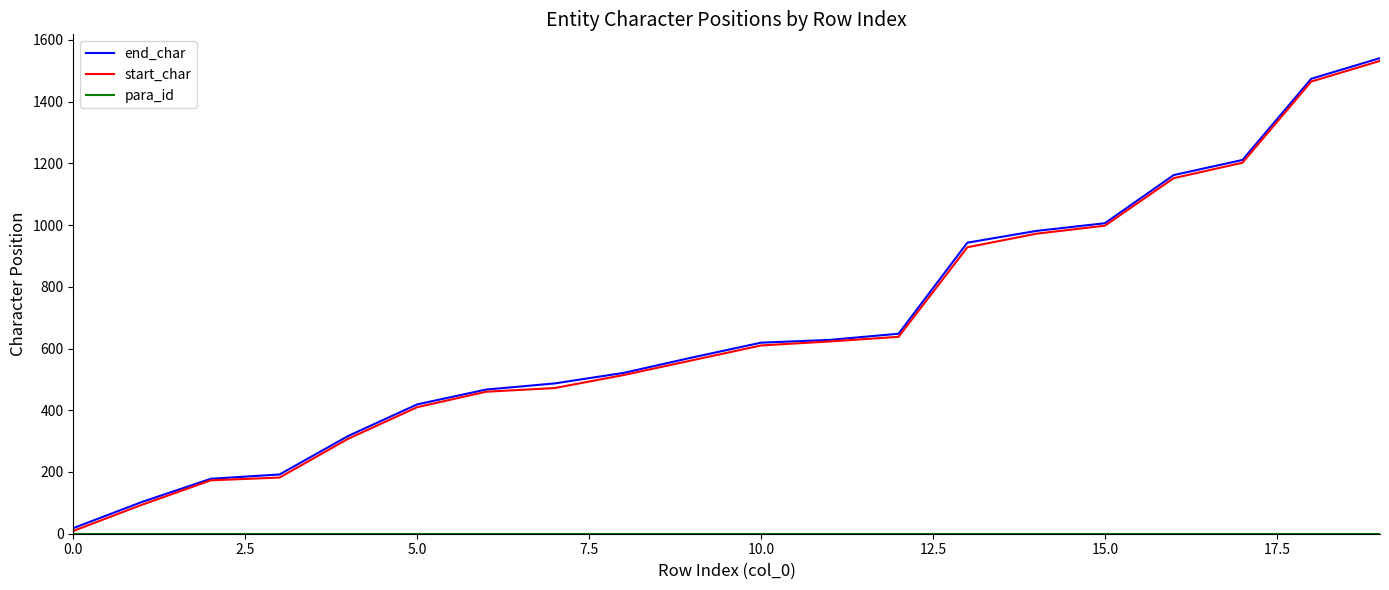

What is the maximum value for start_char?

1532